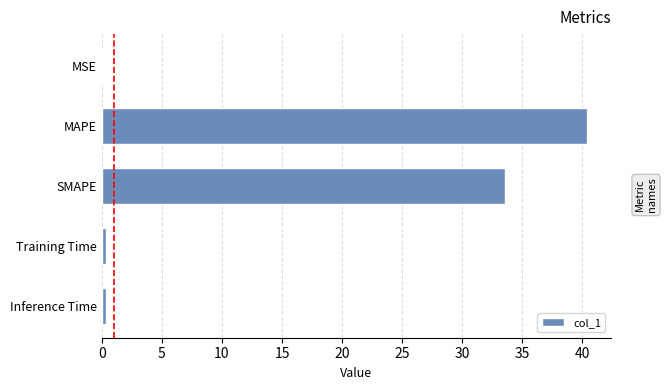

Where is the data nearest to the value 20?

SMAPE